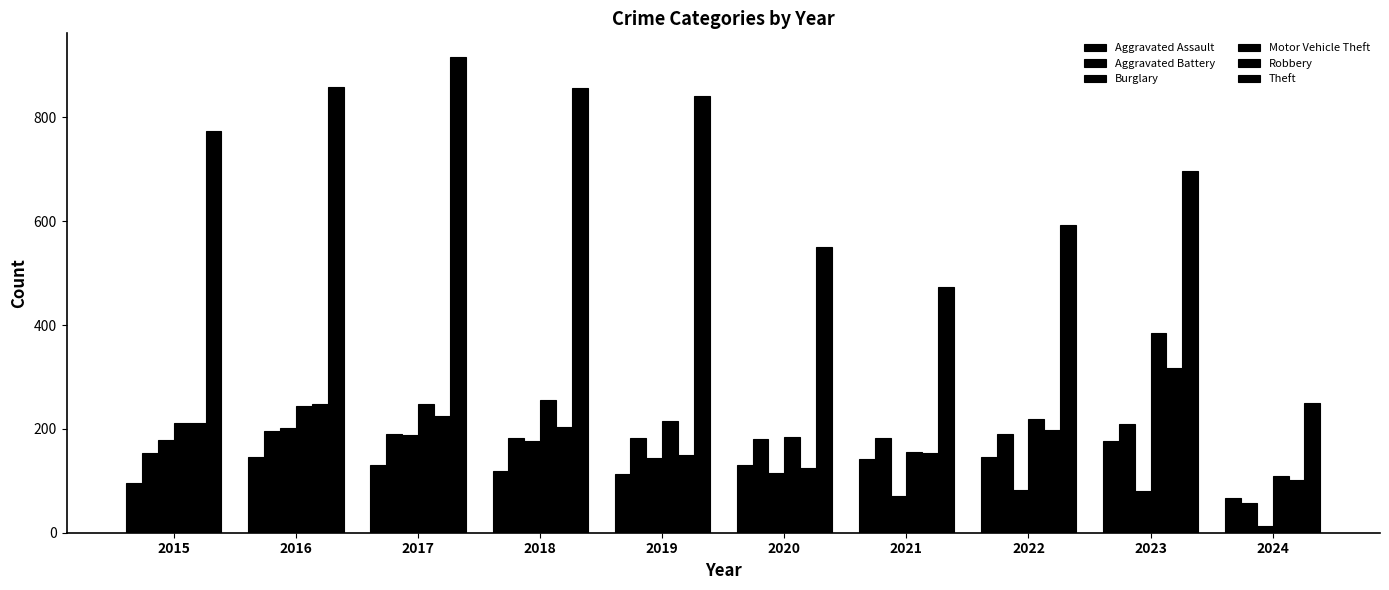

Reading right to left, list all the values displayed in this chart.

Aggravated Assault: 2024=66	2023=177	2022=146	2021=142	2020=131	2019=113	2018=119	2017=131	2016=146	2015=95
Aggravated Battery: 2024=57	2023=209	2022=190	2021=182	2020=180	2019=182	2018=183	2017=191	2016=196	2015=154
Burglary: 2024=13	2023=81	2022=82	2021=71	2020=115	2019=143	2018=176	2017=189	2016=201	2015=178
Motor Vehicle Theft: 2024=109	2023=385	2022=219	2021=156	2020=184	2019=216	2018=256	2017=247	2016=245	2015=211
Robbery: 2024=101	2023=317	2022=198	2021=153	2020=124	2019=150	2018=204	2017=224	2016=247	2015=212
Theft: 2024=250	2023=696	2022=593	2021=474	2020=550	2019=841	2018=856	2017=916	2016=858	2015=774